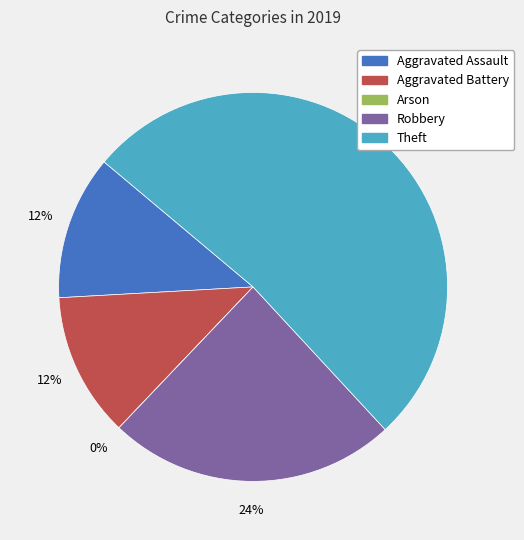

What percentage do Arson and Theft together represent?

52.0%